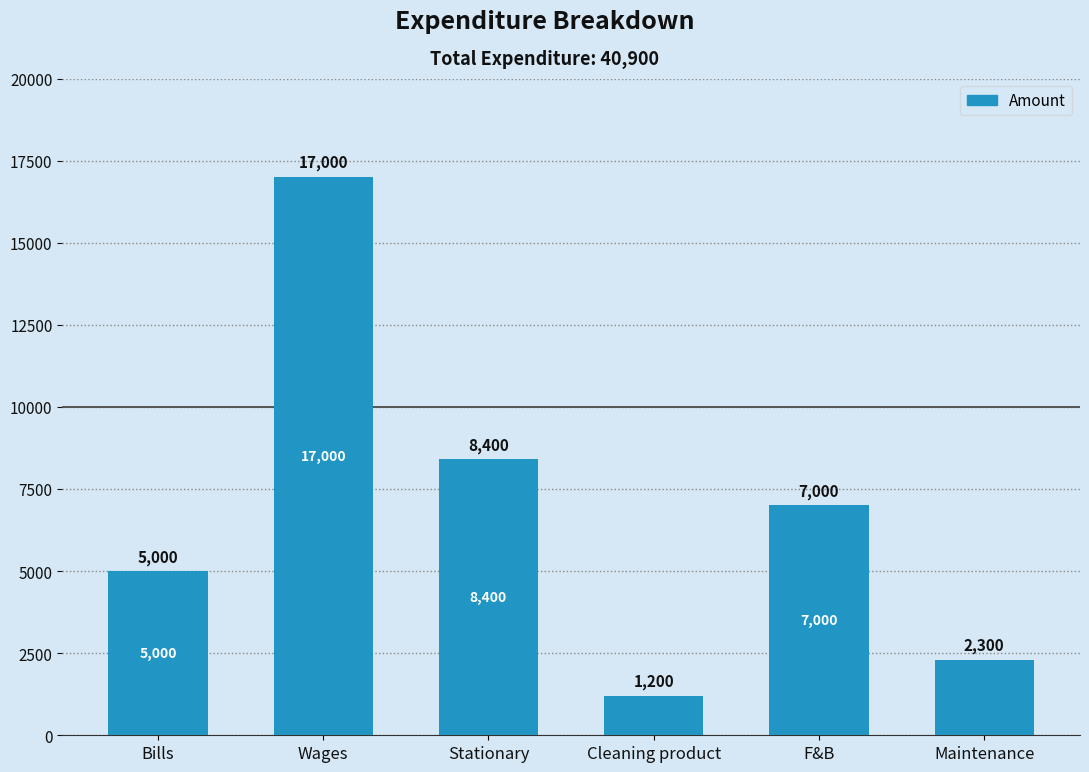

Approximately how many times larger is the value at Maintenance compared to F&B?

0.3